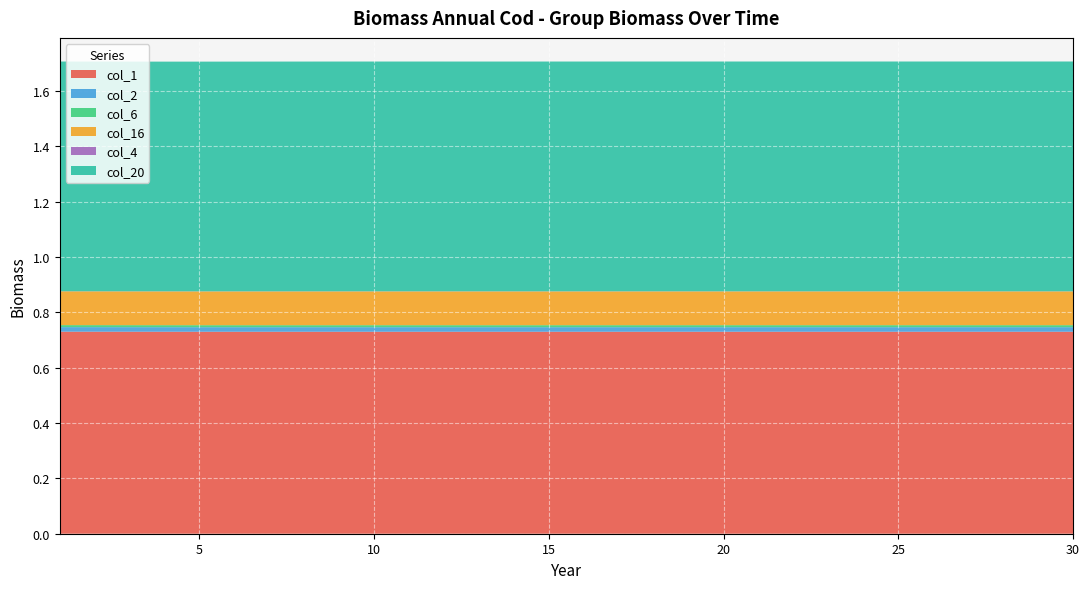

Reading left to right, transcribe all the data shown in this chart.

col_1: 0.7	0.7	0.7	0.7	0.7	0.7	0.7	0.7	0.7	0.7	0.7	0.7	0.7	0.7	0.7	0.7	0.7	0.7	0.7	0.7	0.7	0.7	0.7	0.7	0.7	0.7	0.7	0.7	0.7	0.7
col_2: 0.0	0.0	0.0	0.0	0.0	0.0	0.0	0.0	0.0	0.0	0.0	0.0	0.0	0.0	0.0	0.0	0.0	0.0	0.0	0.0	0.0	0.0	0.0	0.0	0.0	0.0	0.0	0.0	0.0	0.0
col_6: 0.0	0.0	0.0	0.0	0.0	0.0	0.0	0.0	0.0	0.0	0.0	0.0	0.0	0.0	0.0	0.0	0.0	0.0	0.0	0.0	0.0	0.0	0.0	0.0	0.0	0.0	0.0	0.0	0.0	0.0
col_16: 0.1	0.1	0.1	0.1	0.1	0.1	0.1	0.1	0.1	0.1	0.1	0.1	0.1	0.1	0.1	0.1	0.1	0.1	0.1	0.1	0.1	0.1	0.1	0.1	0.1	0.1	0.1	0.1	0.1	0.1
col_4: 0.0	0.0	0.0	0.0	0.0	0.0	0.0	0.0	0.0	0.0	0.0	0.0	0.0	0.0	0.0	0.0	0.0	0.0	0.0	0.0	0.0	0.0	0.0	0.0	0.0	0.0	0.0	0.0	0.0	0.0
col_20: 0.8	0.8	0.8	0.8	0.8	0.8	0.8	0.8	0.8	0.8	0.8	0.8	0.8	0.8	0.8	0.8	0.8	0.8	0.8	0.8	0.8	0.8	0.8	0.8	0.8	0.8	0.8	0.8	0.8	0.8